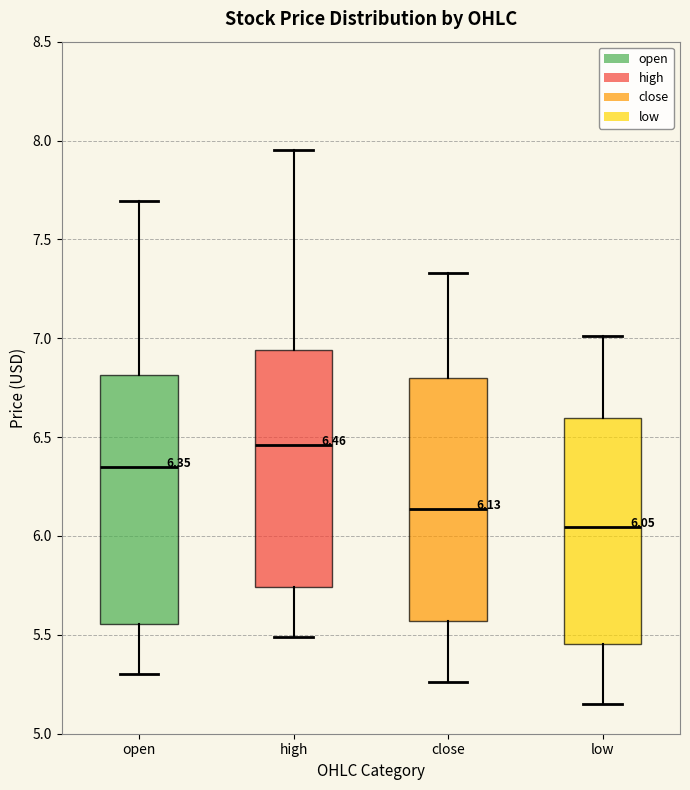

Which box has the lowest median line?

low